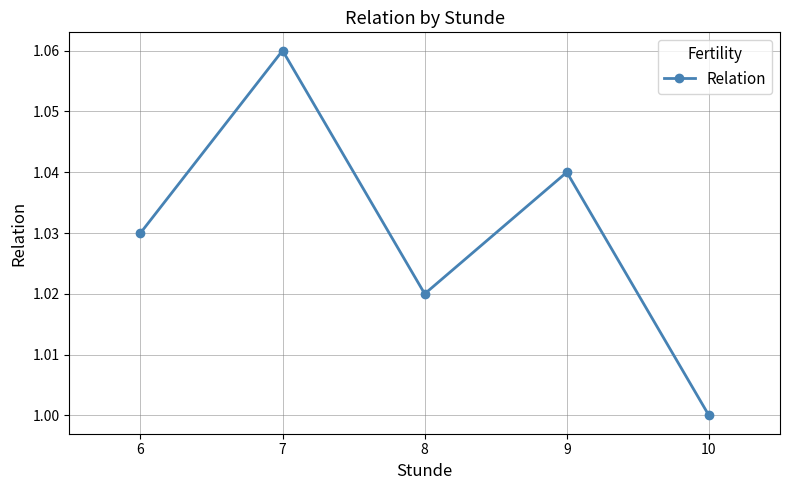

Does the chart have visible grid lines?

Yes